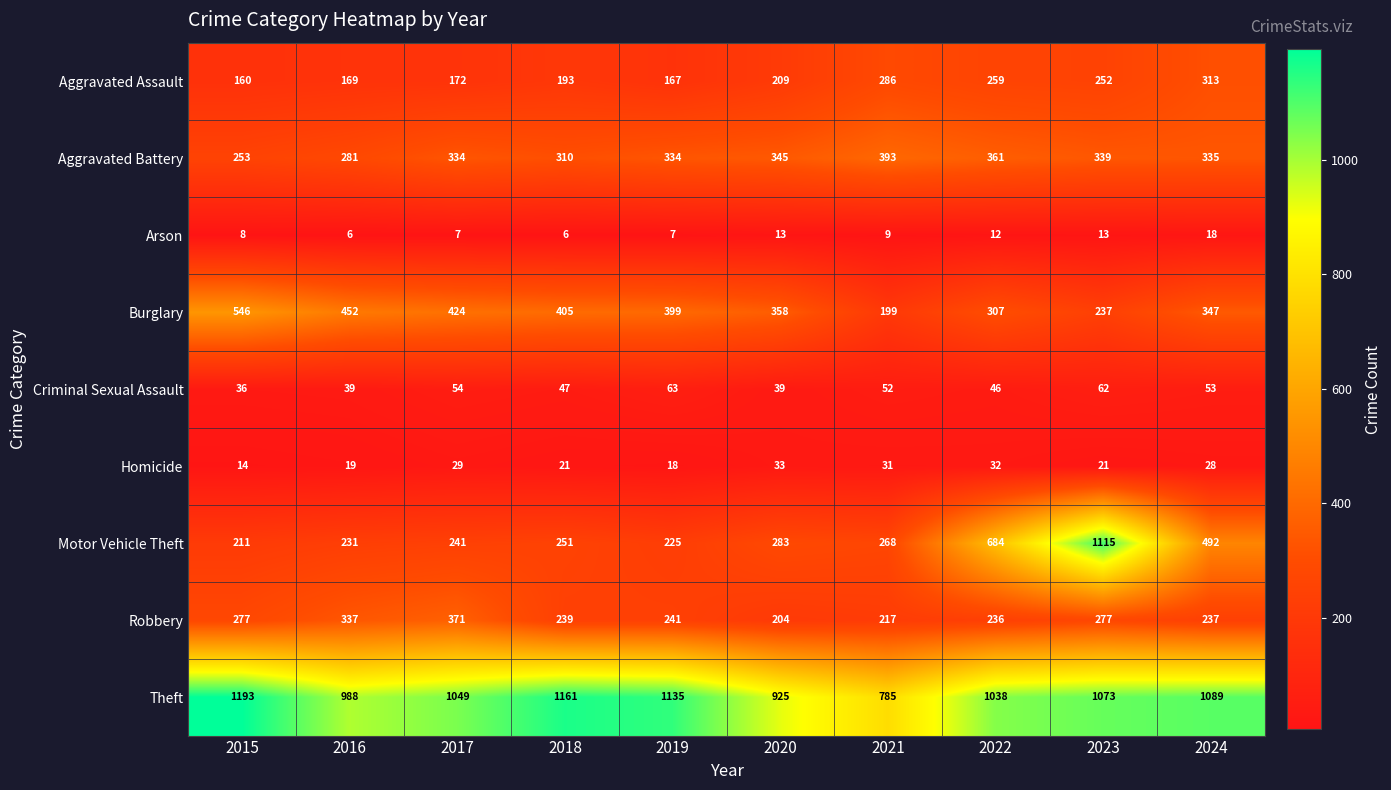

List the series in order of their peak value, highest first.

Theft, Motor Vehicle Theft, Burglary, Aggravated Battery, Robbery, Aggravated Assault, Criminal Sexual Assault, Homicide, Arson